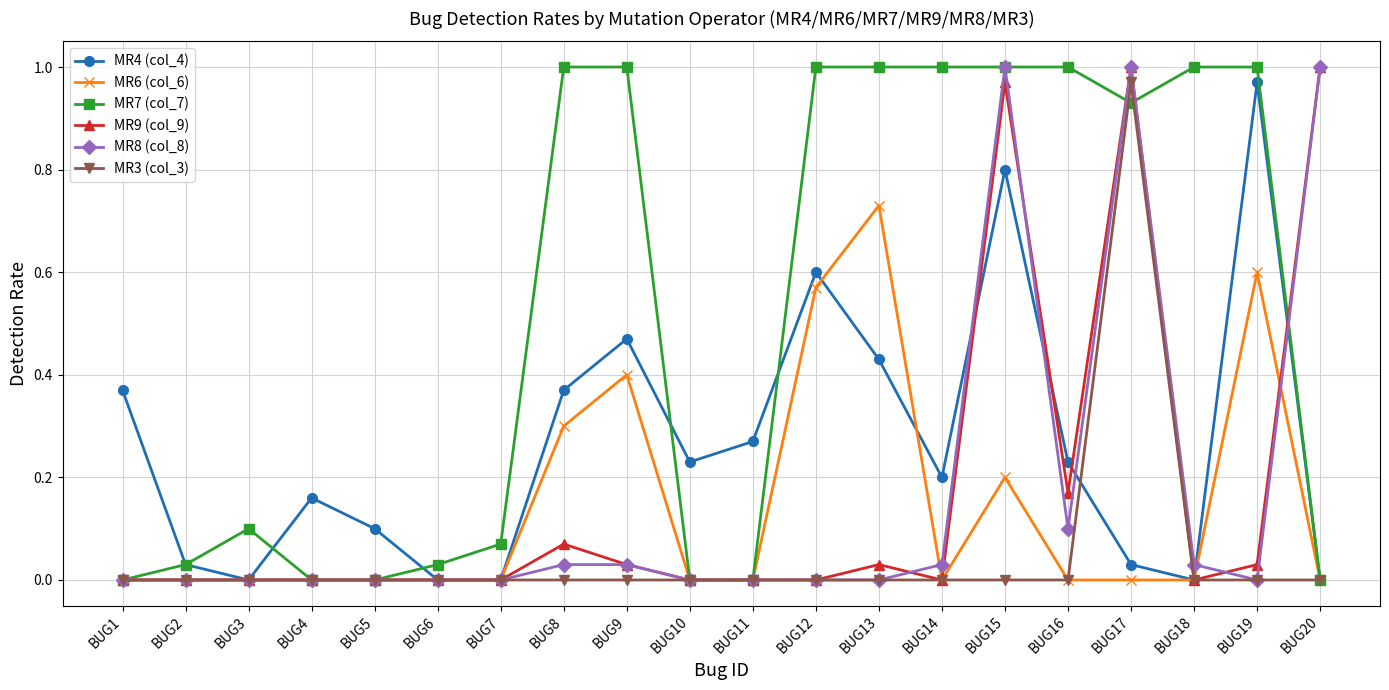

True or false: MR8 (col_8) has more than 0 points higher than both neighbors.

True